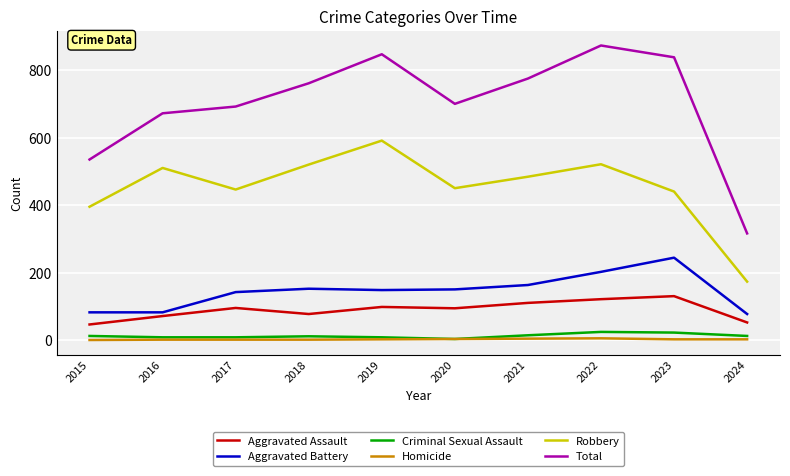

Which series changed the most between 2018 and 2024?

Total